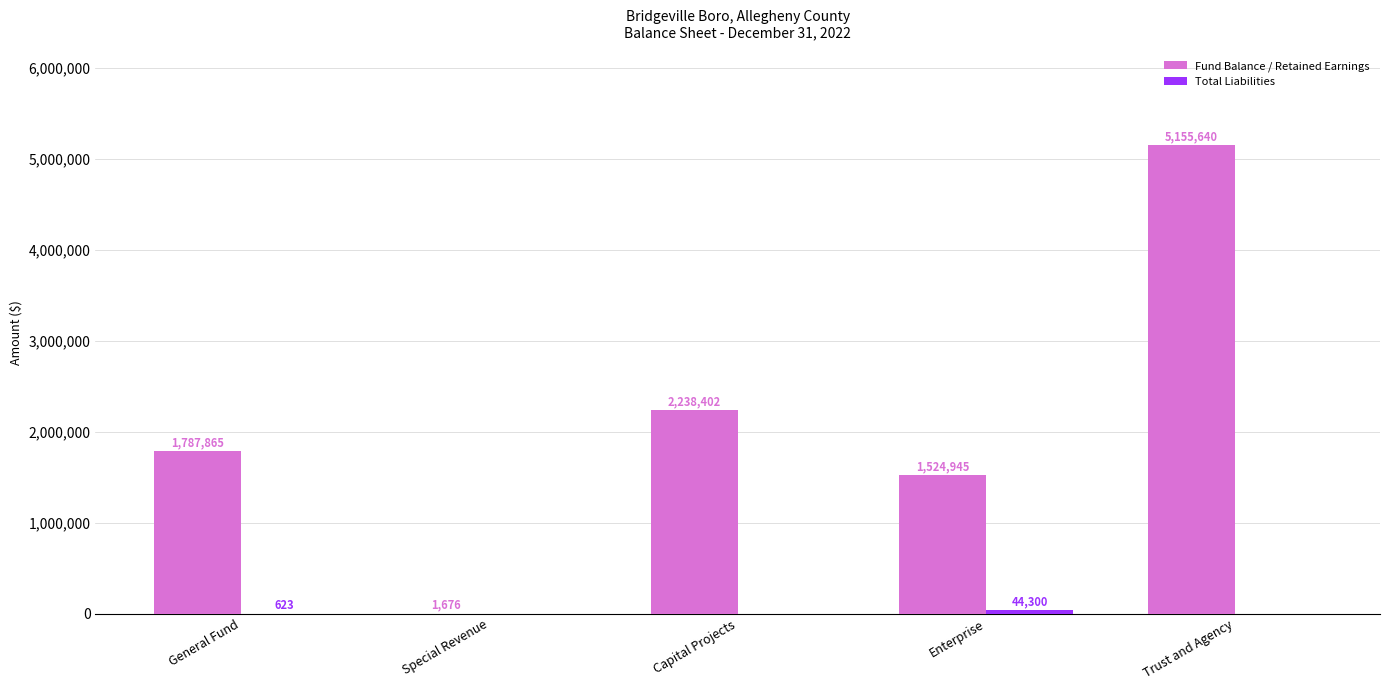

What is the sum of the Fund Balance / Retained Earnings values at Capital Projects and Special Revenue?

2240078